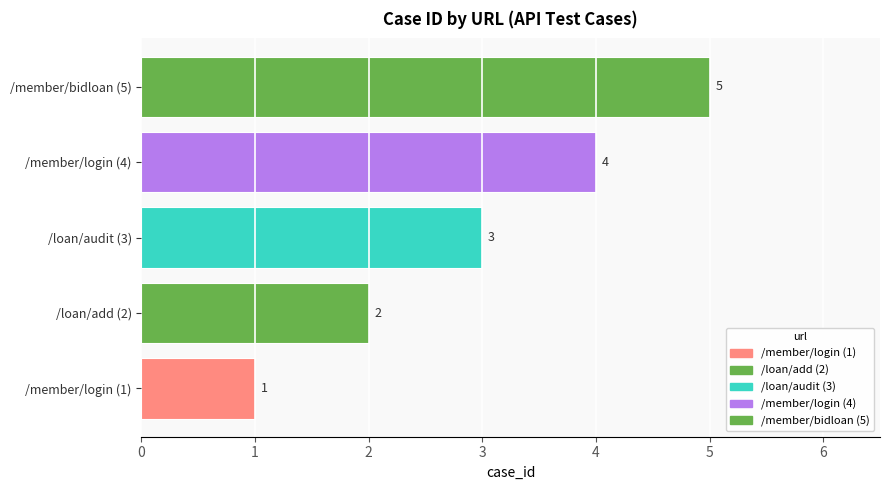

Approximately how many times larger is the value at /member/login (4) compared to /member/bidloan (5)?

0.8